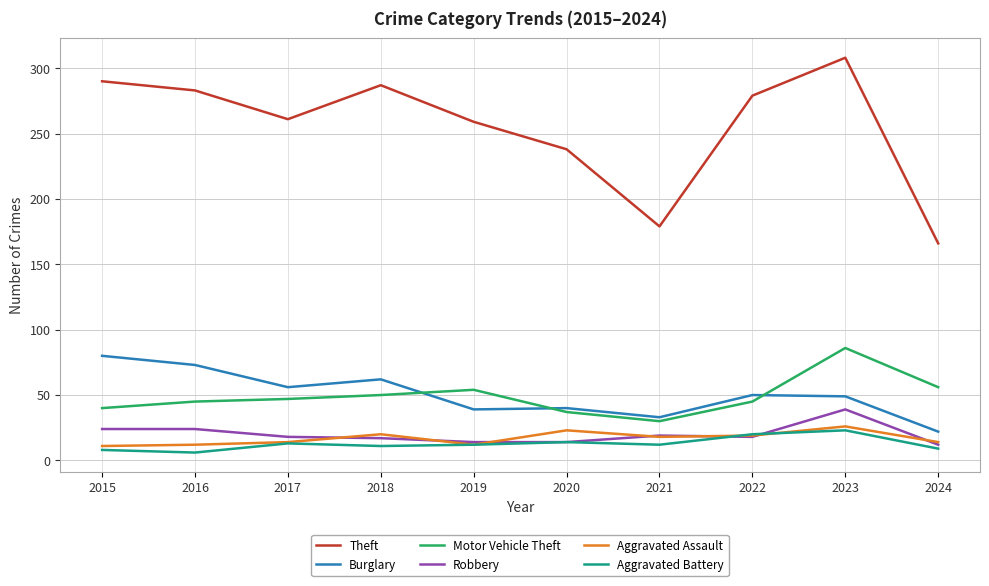

In Motor Vehicle Theft, how many points are higher than both neighbors (excluding endpoints)?

2